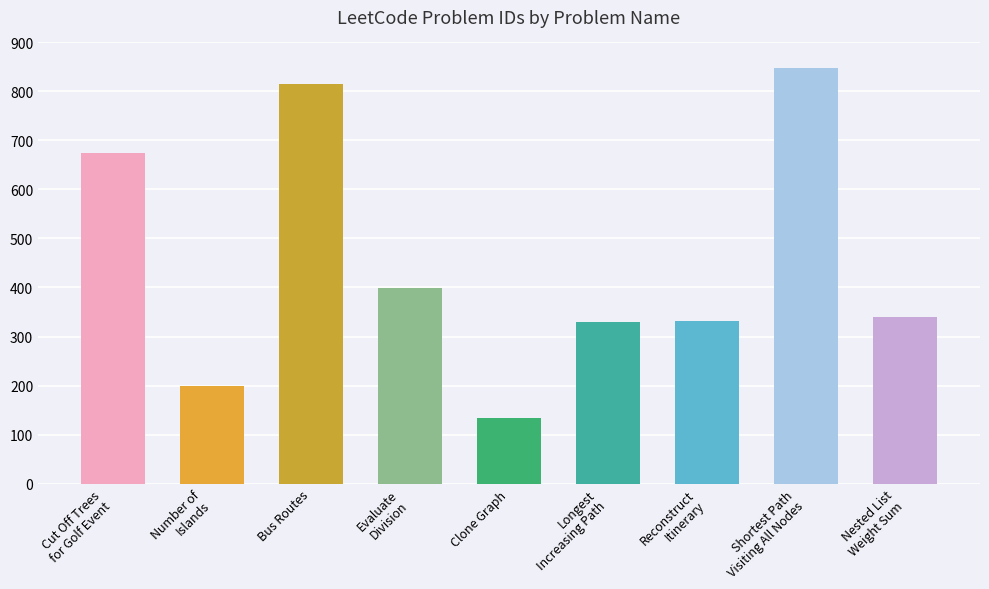

What is the approximate value at Longest
Increasing Path, to the nearest 100?

300